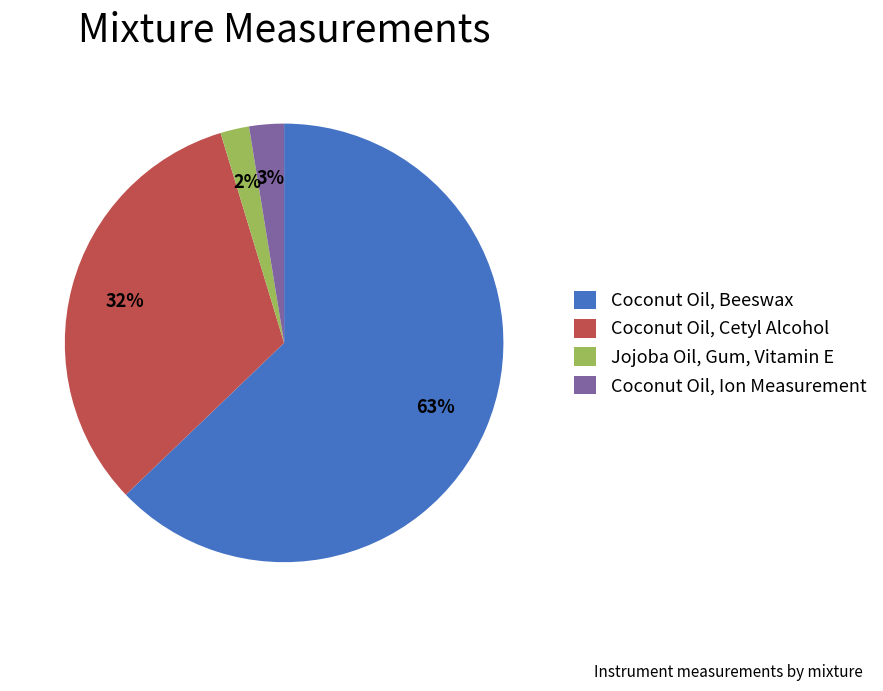

What is the majority slice?

Coconut Oil, Beeswax